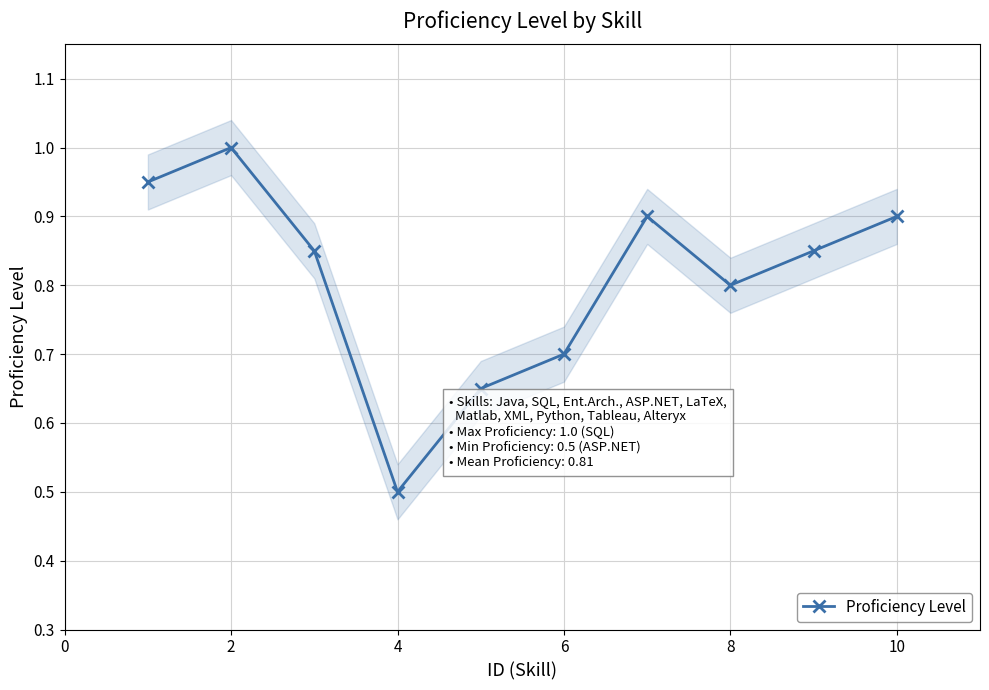

Does the chart display data point markers on the line(s)?

Yes